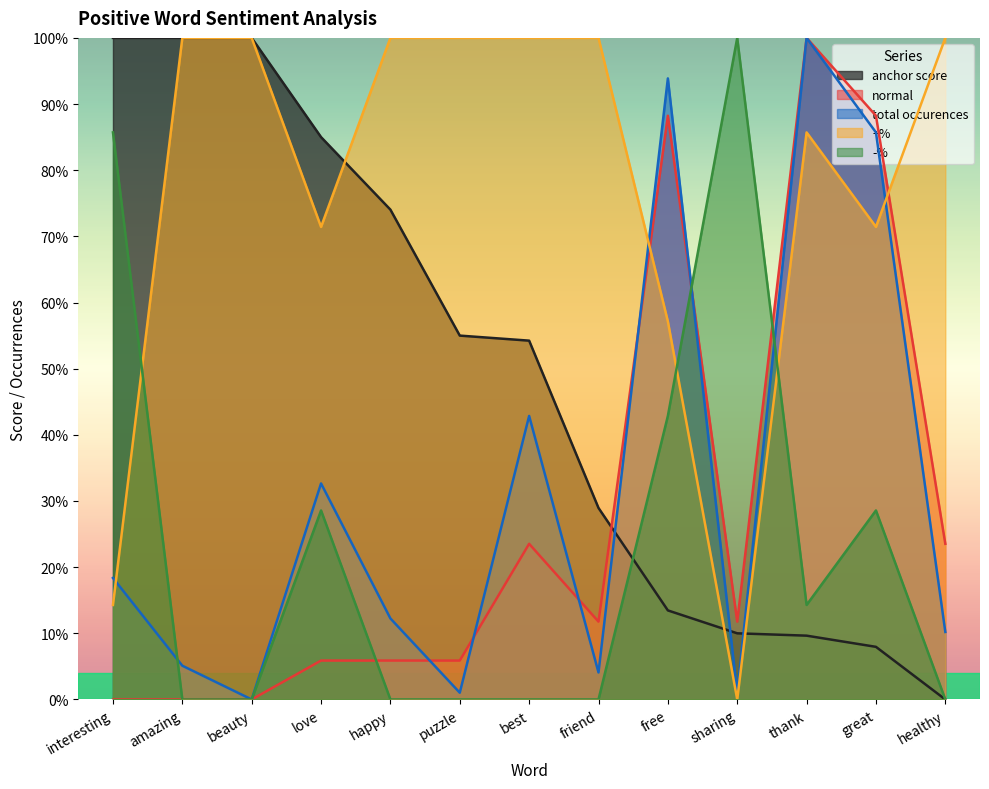

What is the total value across all series at interesting?

2.2